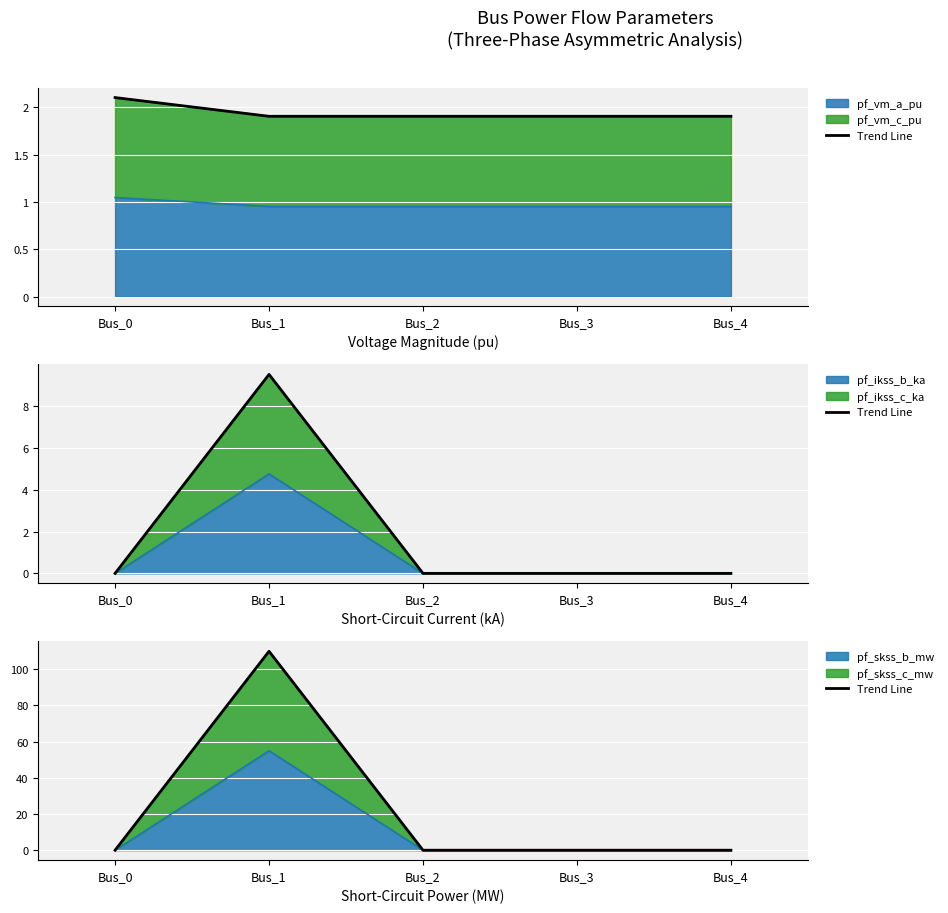

List the labels in order of value, smallest first.

Bus_0, Bus_2, Bus_3, Bus_4, Bus_1